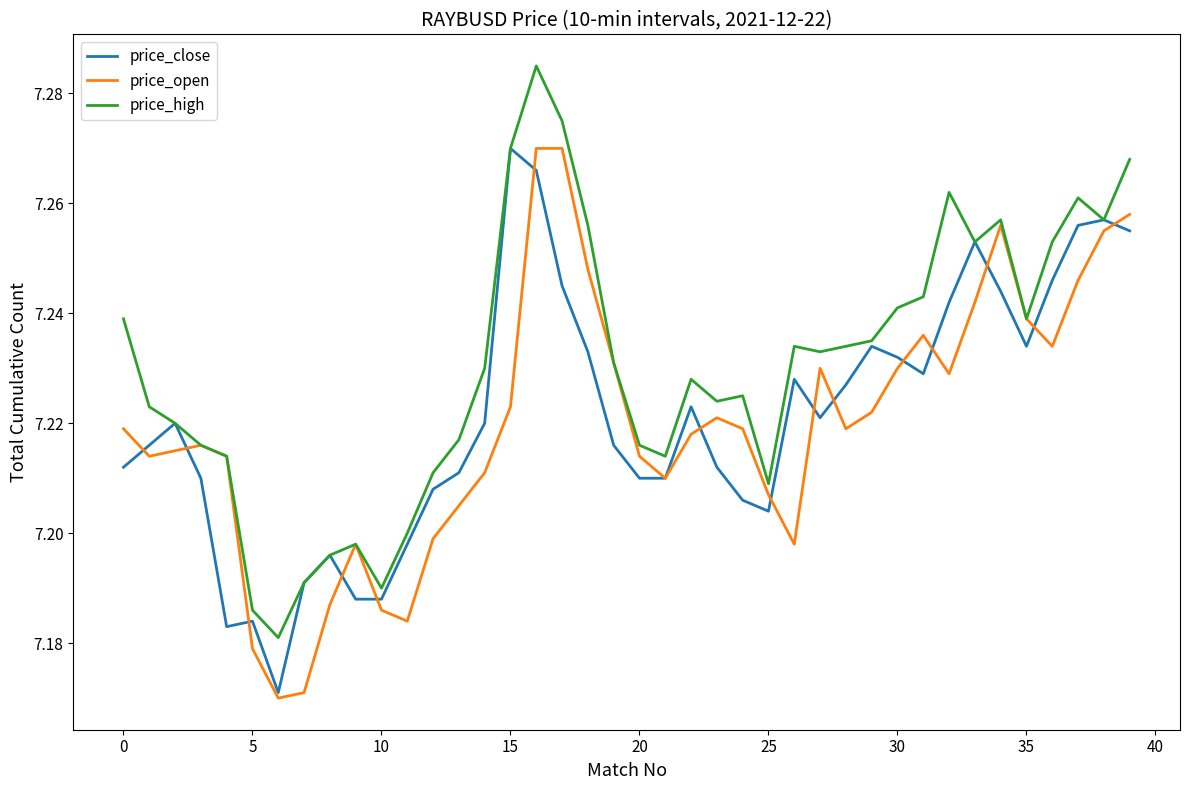

Which series has the largest total across all categories?

price_high